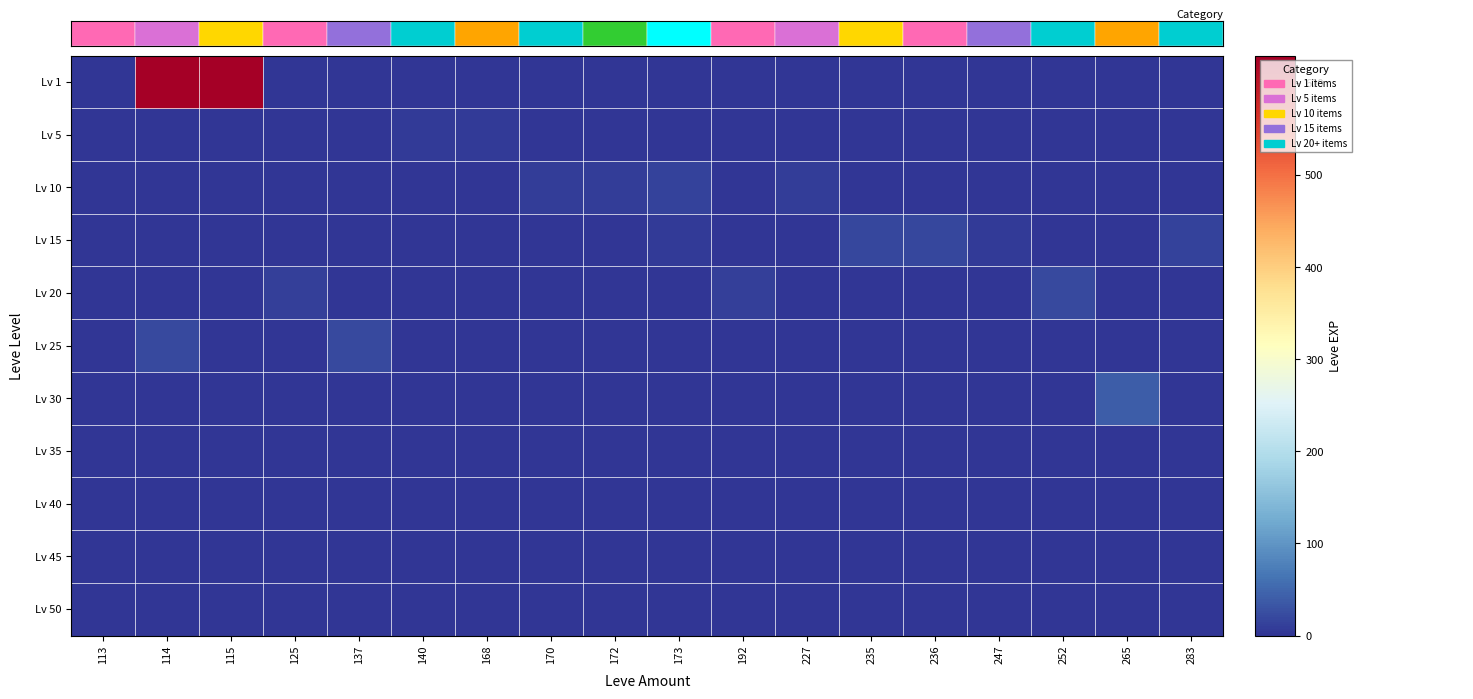

Reading left to right, list all the values displayed in this chart.

Lv 1: 113=1	114=630	115=630	125=0	137=0	140=0	168=0	170=0	172=0	173=0	192=0	227=0	235=0	236=0	247=0	252=0	265=0	283=0
Lv 5: 113=0	114=0	115=0	125=0	137=0	140=5	168=5	170=0	172=0	173=0	192=0	227=0	235=0	236=0	247=0	252=0	265=0	283=0
Lv 10: 113=0	114=0	115=0	125=0	137=0	140=0	168=0	170=9	172=9	173=13	192=0	227=8	235=0	236=0	247=0	252=0	265=0	283=0
Lv 15: 113=0	114=0	115=0	125=0	137=0	140=0	168=0	170=0	172=0	173=7	192=0	227=0	235=18	236=18	247=7	252=0	265=0	283=13
Lv 20: 113=0	114=0	115=0	125=12	137=0	140=0	168=0	170=0	172=0	173=0	192=12	227=0	235=0	236=0	247=0	252=21	265=0	283=0
Lv 25: 113=0	114=21	115=0	125=0	137=21	140=0	168=0	170=0	172=0	173=0	192=0	227=0	235=0	236=0	247=0	252=0	265=0	283=0
Lv 30: 113=0	114=0	115=0	125=0	137=0	140=0	168=0	170=0	172=0	173=0	192=0	227=0	235=0	236=0	247=0	252=0	265=40	283=0
Lv 35: 113=0	114=0	115=0	125=0	137=0	140=0	168=0	170=0	172=0	173=0	192=0	227=0	235=0	236=0	247=0	252=0	265=0	283=0
Lv 40: 113=0	114=0	115=0	125=0	137=0	140=0	168=0	170=0	172=0	173=0	192=0	227=0	235=0	236=0	247=0	252=0	265=0	283=0
Lv 45: 113=0	114=0	115=0	125=0	137=0	140=0	168=0	170=0	172=0	173=0	192=0	227=0	235=0	236=0	247=0	252=0	265=0	283=0
Lv 50: 113=0	114=0	115=0	125=0	137=0	140=0	168=0	170=0	172=0	173=0	192=0	227=0	235=0	236=0	247=0	252=0	265=0	283=0